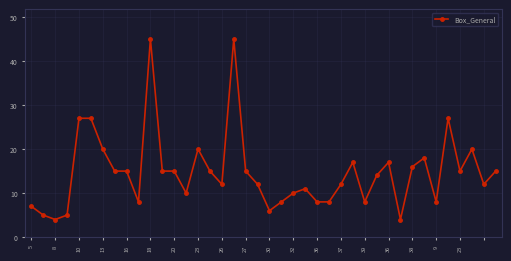

What is the value of the 24th point from the left?

11